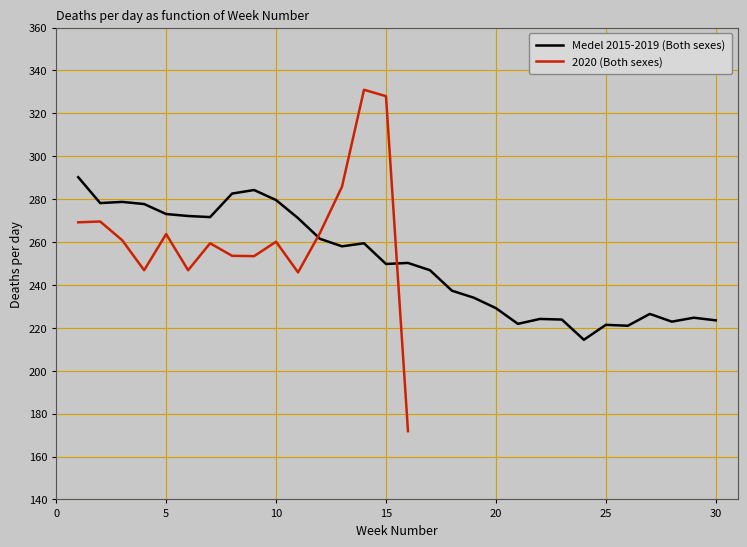

What is the value of the 1st point from the left?

290.3